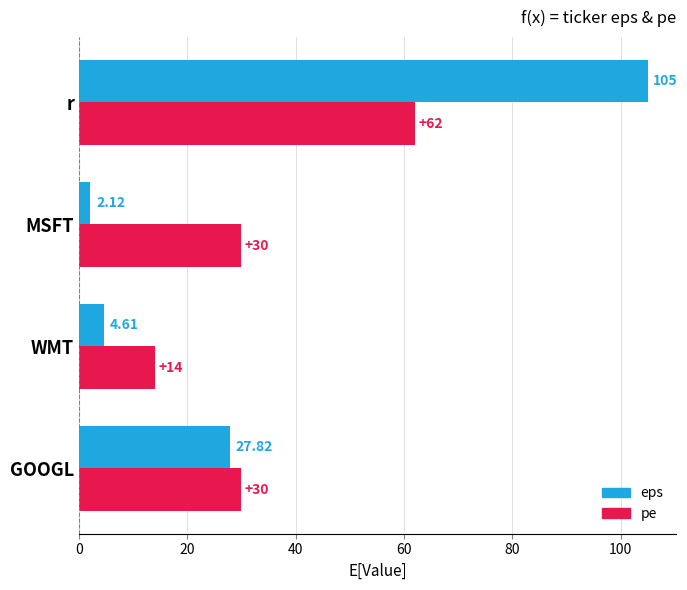

How many data points does each series have?

4